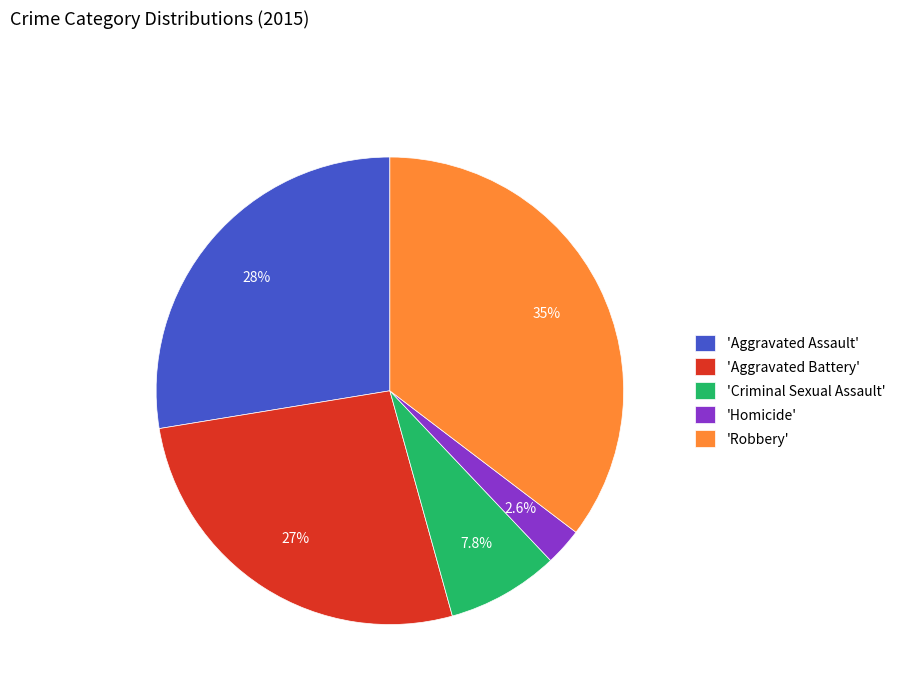

To the nearest percent, what is the average slice percentage?

20%